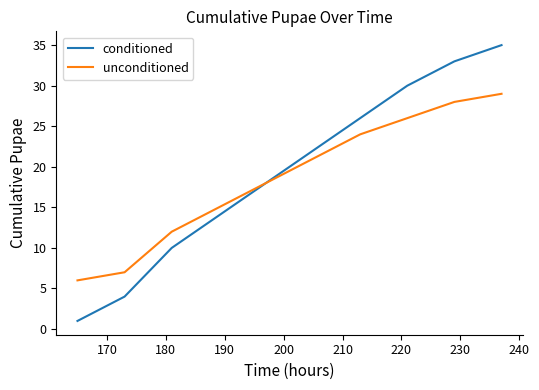

List the series in order of their peak value, lowest first.

unconditioned, conditioned